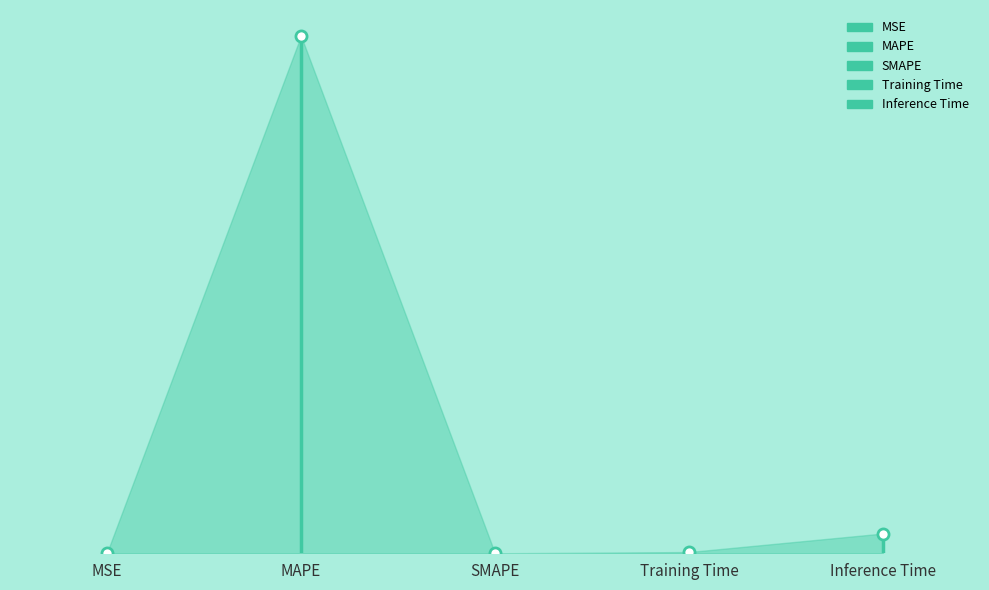

What is the difference between the maximum and minimum values?

24.5